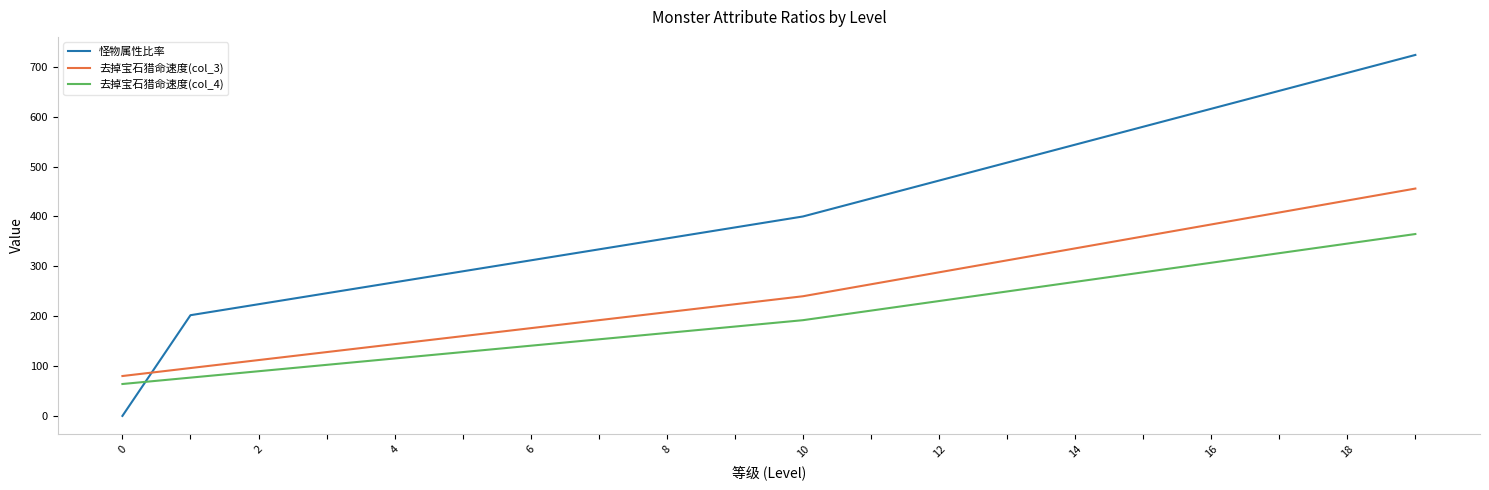

Rank the series by their maximum value, from lowest to highest.

去掉宝石猎命速度(col_4), 去掉宝石猎命速度(col_3), 怪物属性比率